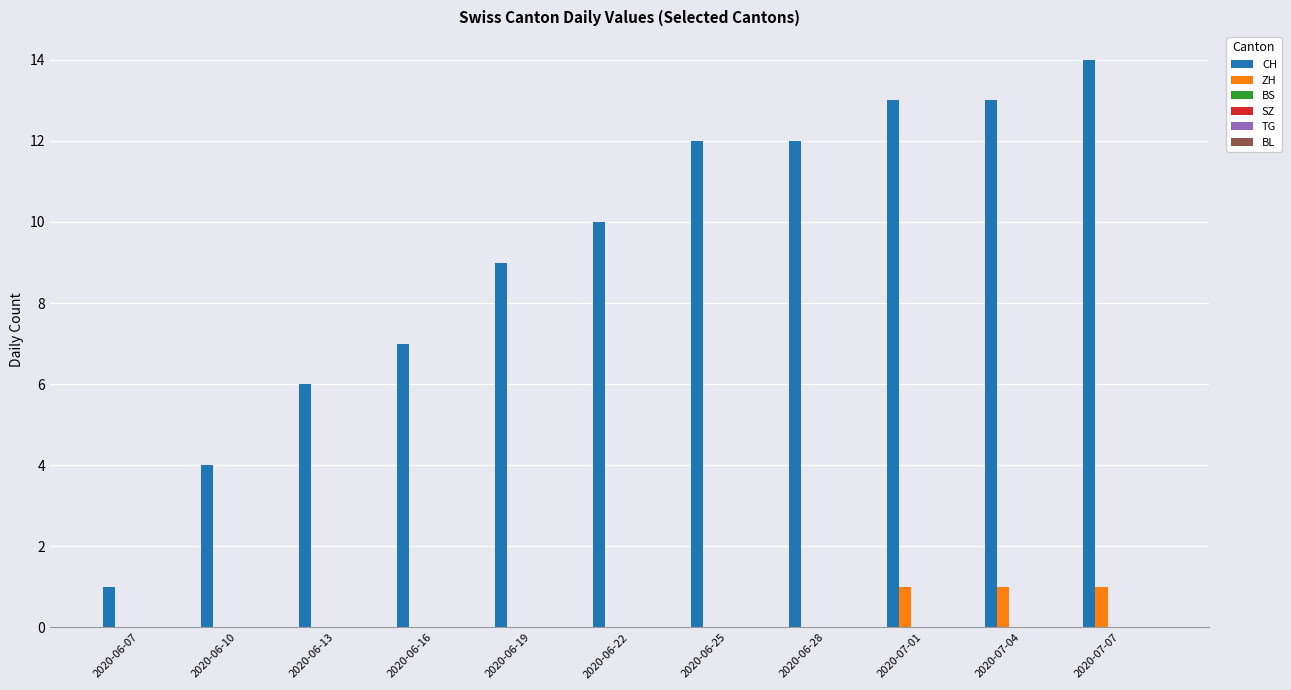

What is the maximum value shown in the chart?

14